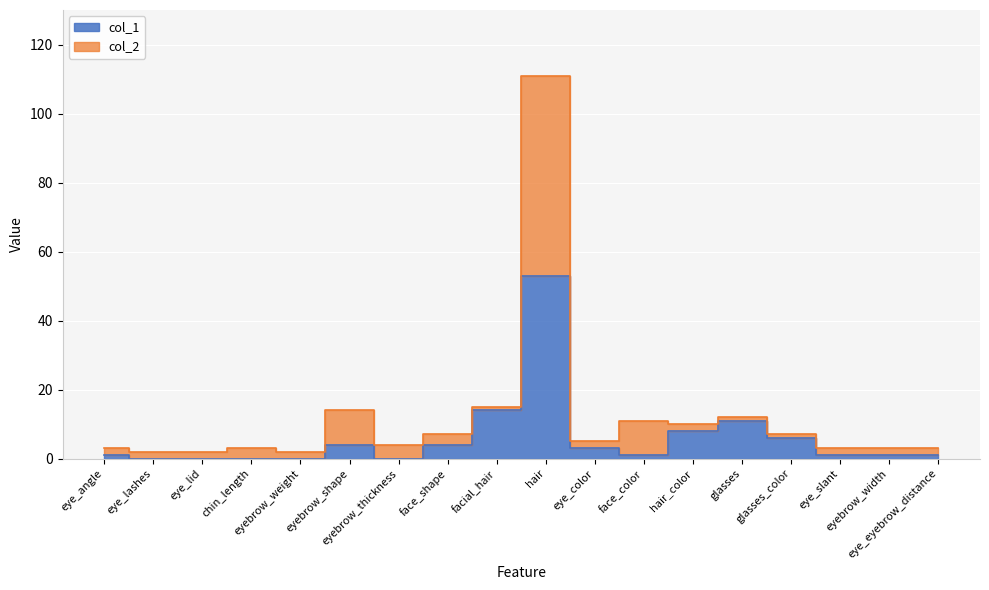

Reading left to right, transcribe all the data shown in this chart.

col_1: 1	0	0	0	0	4	0	4	14	53	3	1	8	11	6	1	1	1
col_2: 3	2	2	3	2	14	4	7	15	111	5	11	10	12	7	3	3	3